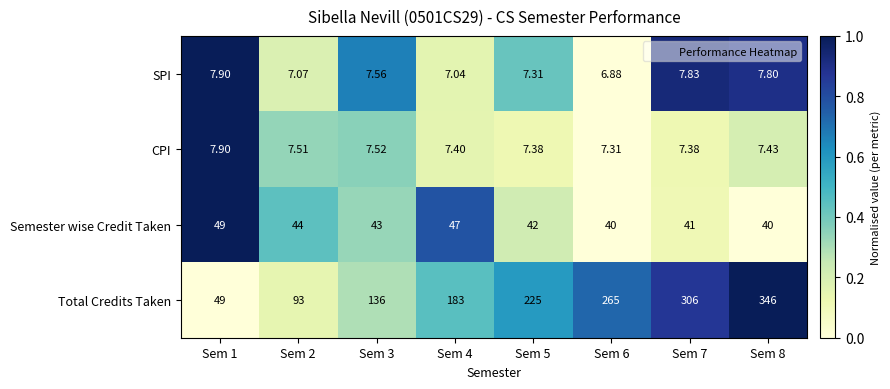

Between Sem 3 and Sem 5, which series saw the biggest shift?

Total Credits Taken